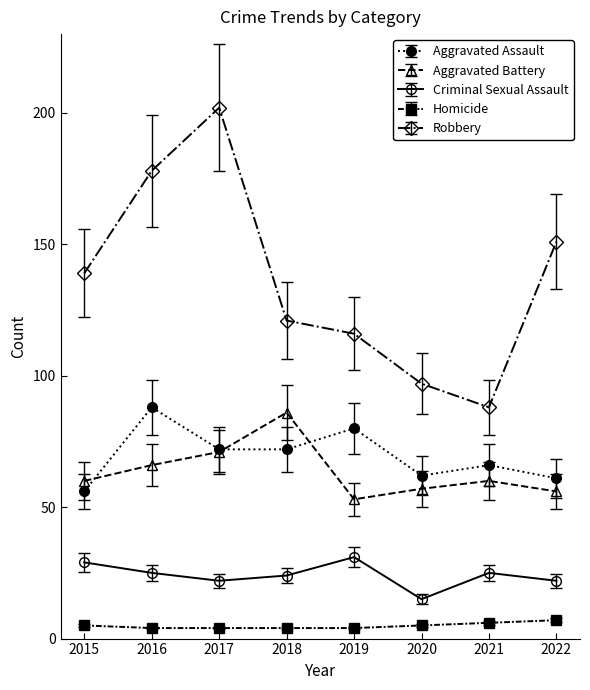

The value of Aggravated Assault at 2019 is 80. True or false?

True